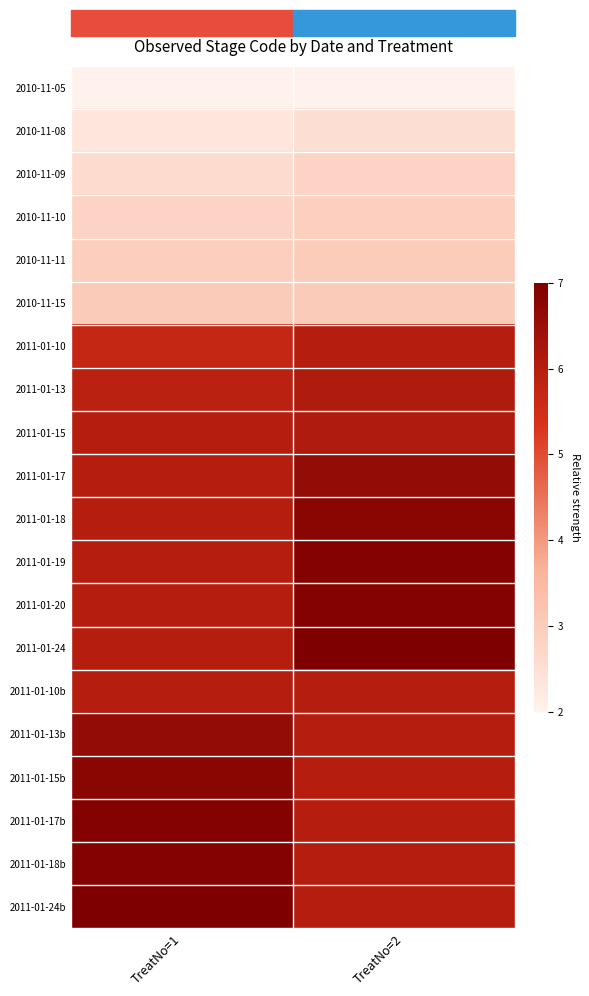

Which label corresponds to the smallest value in the chart?

TreatNo=1